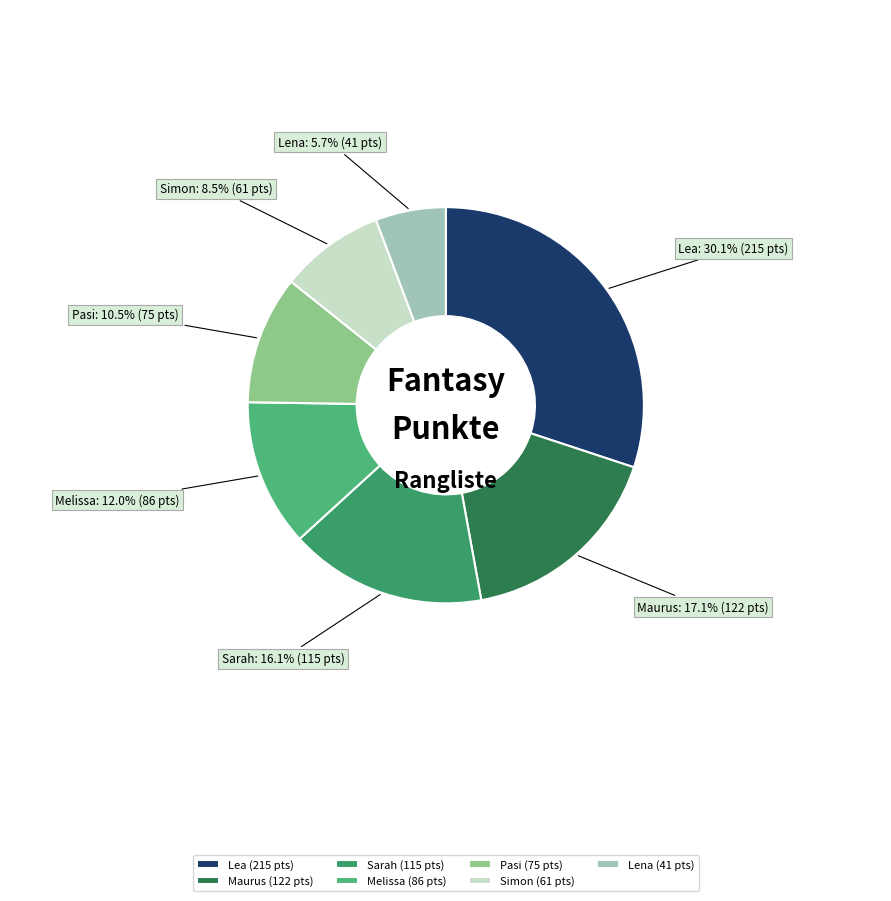

How much of the chart is everything except Lea?

69.9%